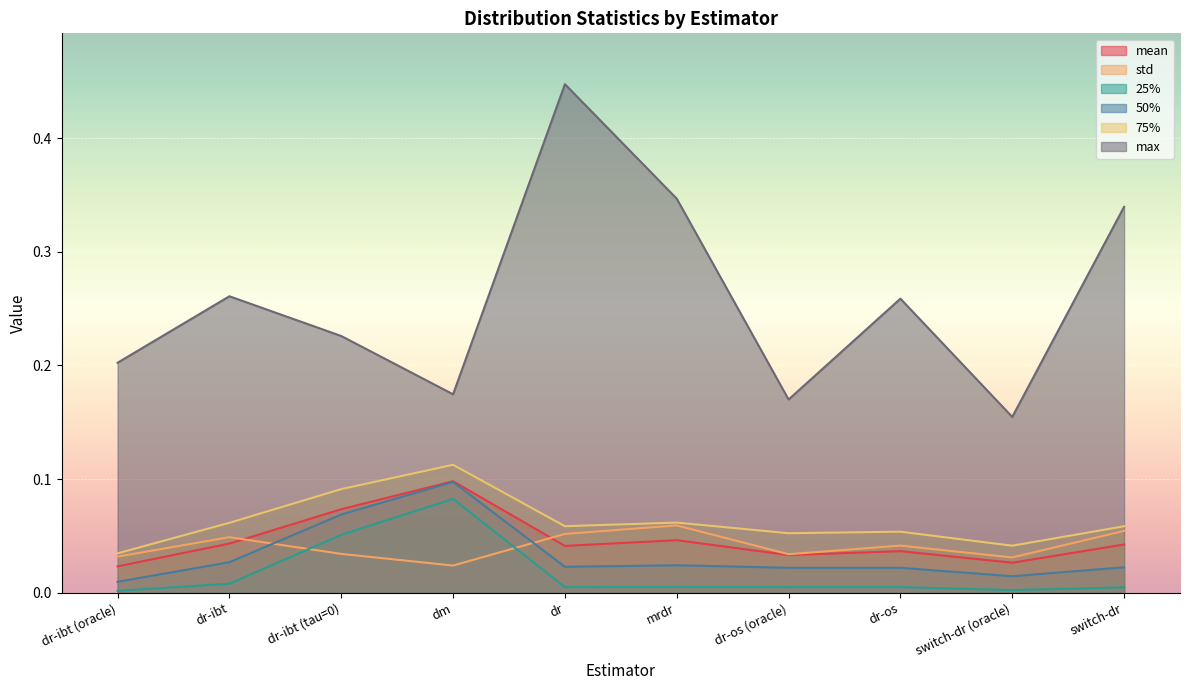

What is the sum of all 75% values?

0.6